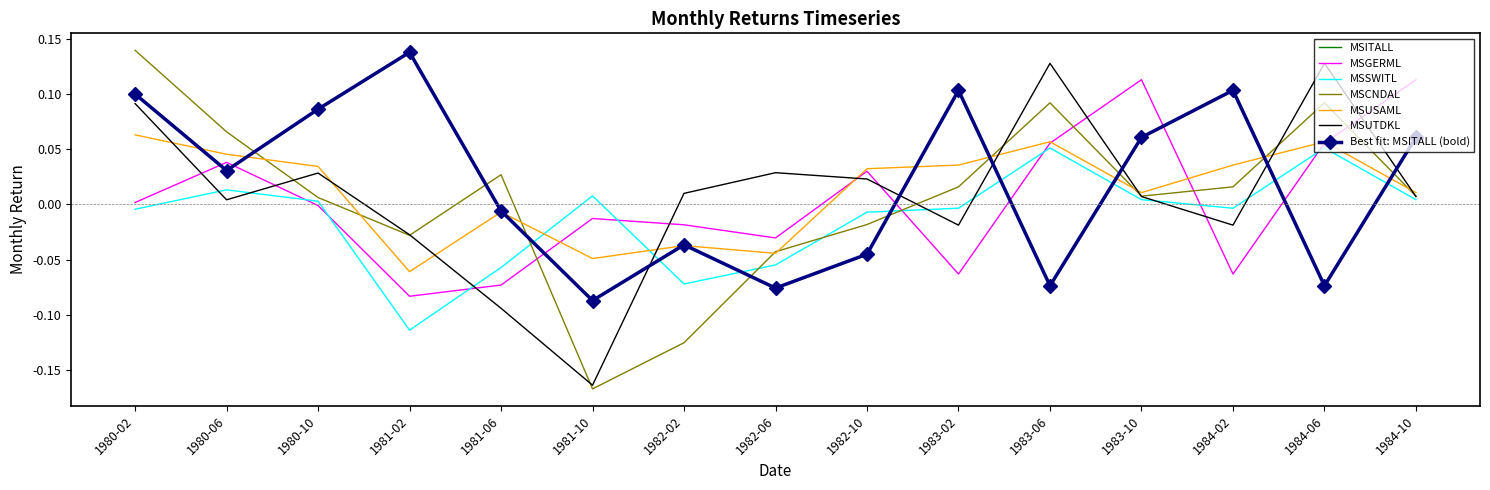

Reading left to right, list all the values displayed in this chart.

MSITALL: 0.1	0.0	0.1	0.1	-0.0	-0.1	-0.0	-0.1	-0.0	0.1	-0.1	0.1	0.1	-0.1	0.1
MSGERML: 0.0	0.0	-0.0	-0.1	-0.1	-0.0	-0.0	-0.0	0.0	-0.1	0.1	0.1	-0.1	0.1	0.1
MSSWITL: -0.0	0.0	0.0	-0.1	-0.1	0.0	-0.1	-0.1	-0.0	-0.0	0.1	0.0	-0.0	0.1	0.0
MSCNDAL: 0.1	0.1	0.0	-0.0	0.0	-0.2	-0.1	-0.0	-0.0	0.0	0.1	0.0	0.0	0.1	0.0
MSUSAML: 0.1	0.0	0.0	-0.1	-0.0	-0.0	-0.0	-0.0	0.0	0.0	0.1	0.0	0.0	0.1	0.0
MSUTDKL: 0.1	0.0	0.0	-0.0	-0.1	-0.2	0.0	0.0	0.0	-0.0	0.1	0.0	-0.0	0.1	0.0